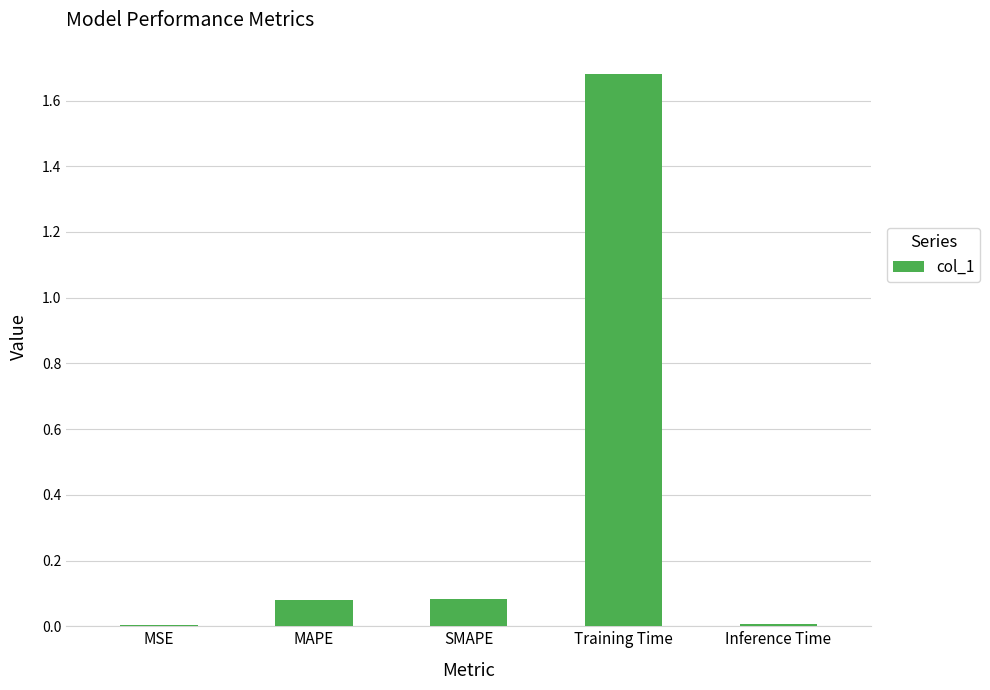

What is the change in value from MAPE to Training Time?

+1.6